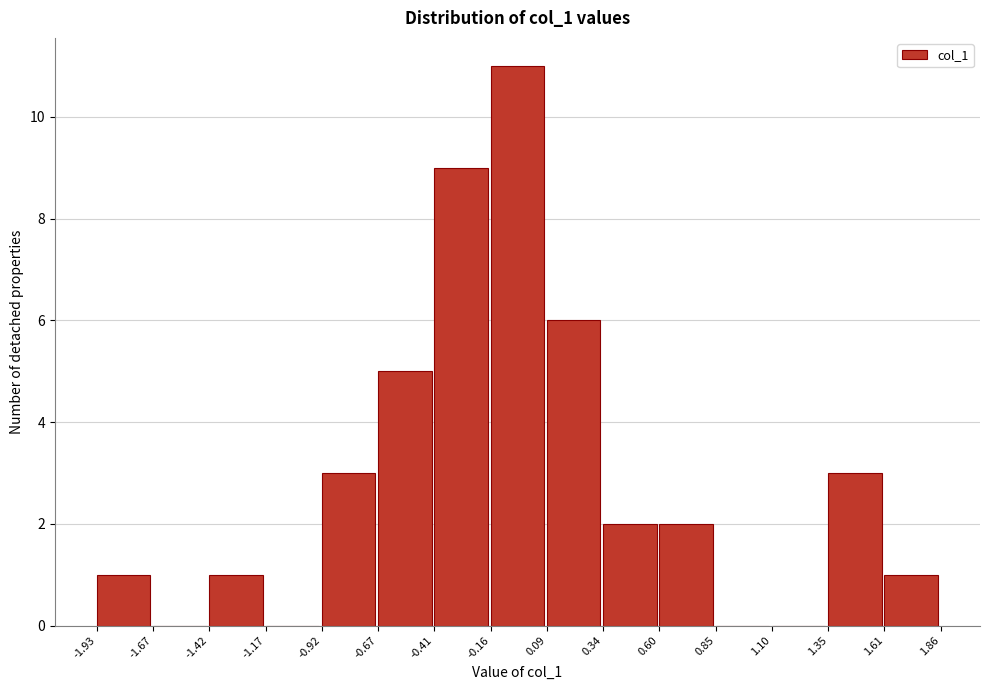

Which range on the x-axis has the tallest bar?

-0.16 to 0.09